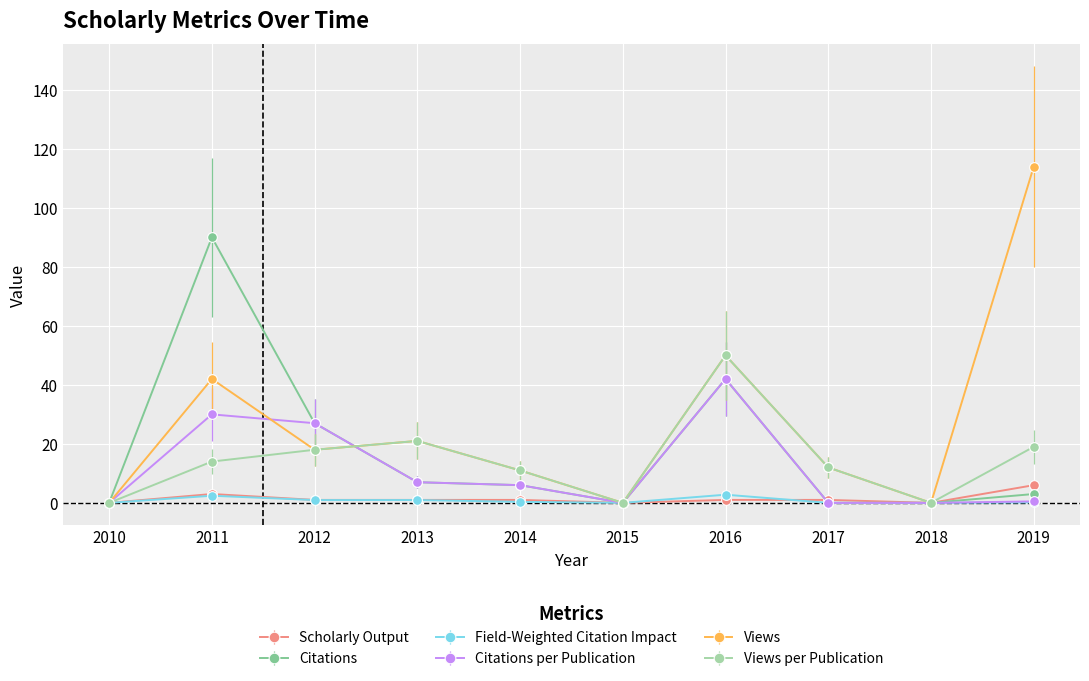

What is the difference between the second highest and second lowest values in the Field-Weighted Citation Impact series?

2.4